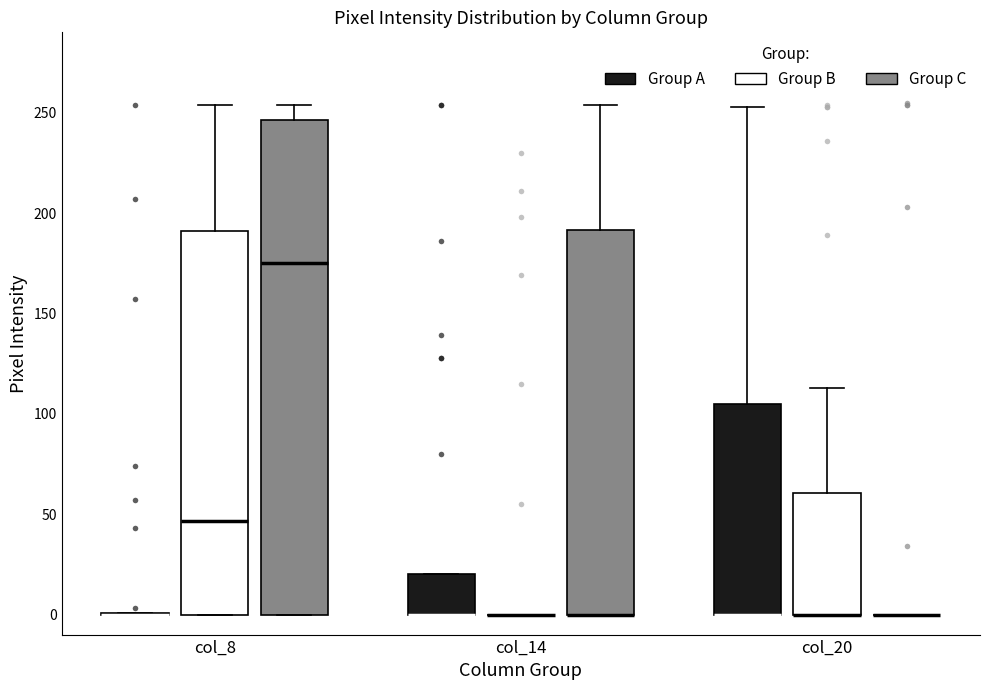

Which box is the tallest, from its lower edge to its upper edge?

col_8 (Group C)